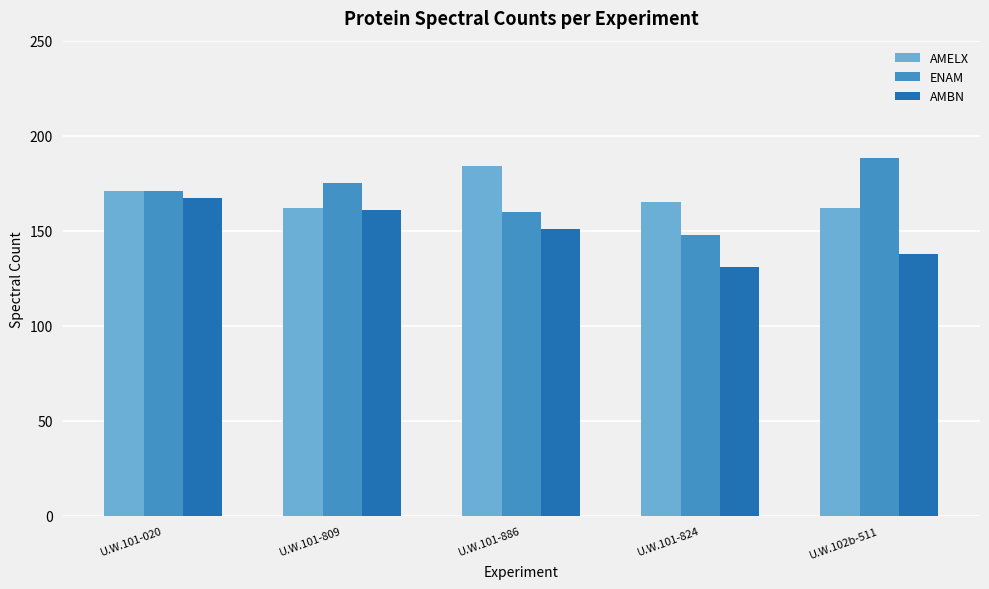

Rank the series by their maximum value, from highest to lowest.

ENAM, AMELX, AMBN